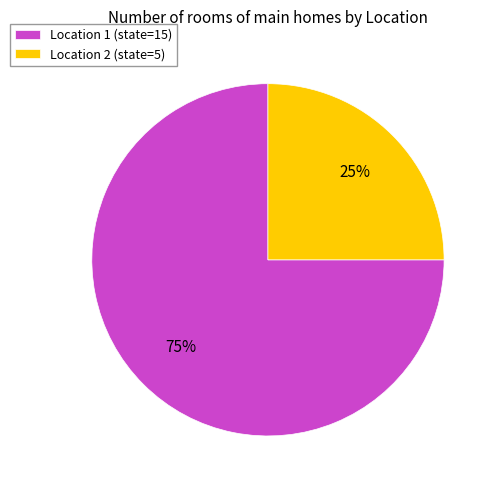

True or false: Location 1 (state=15) accounts for 75% of the total.

True